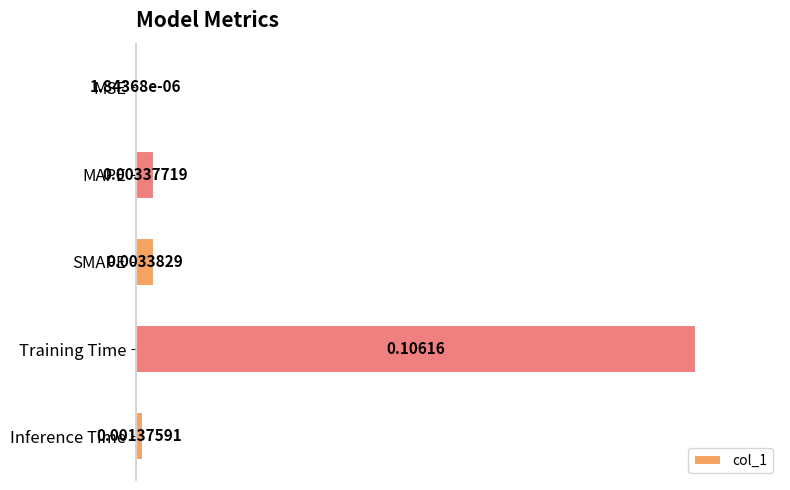

Between Inference Time and SMAPE, which is larger?

SMAPE